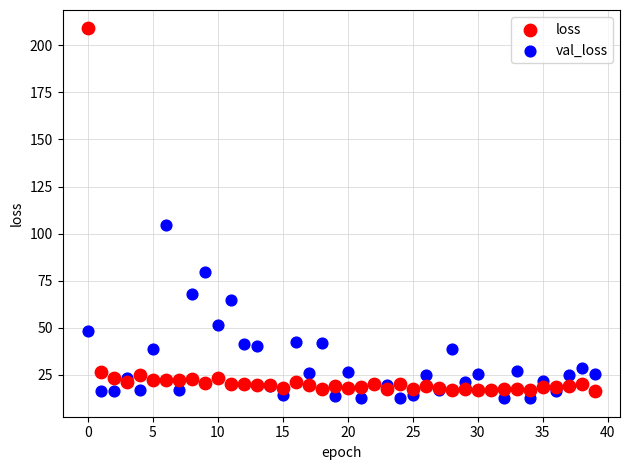

What are all the series names shown in the legend?

loss, val_loss